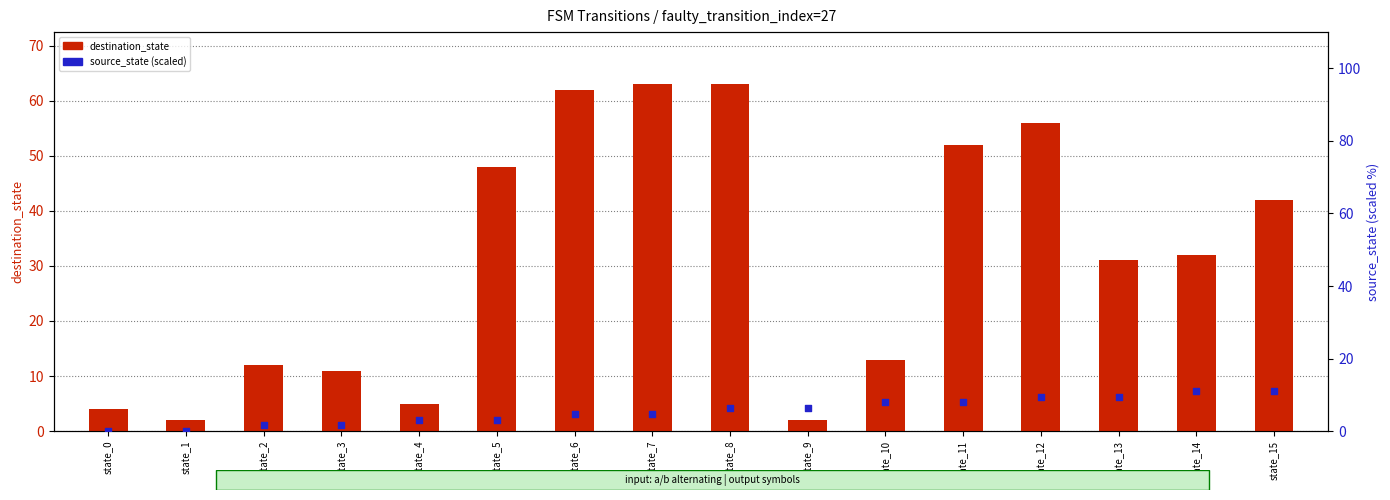

Which series contains the lowest Y value?

source_state